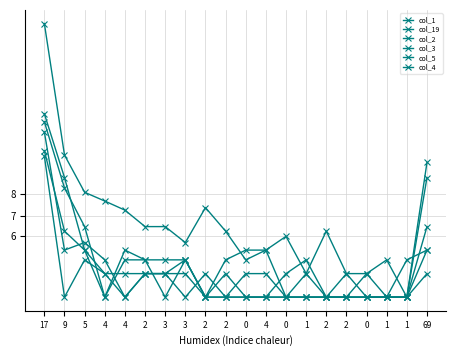

Which category has the highest value across all series?

17